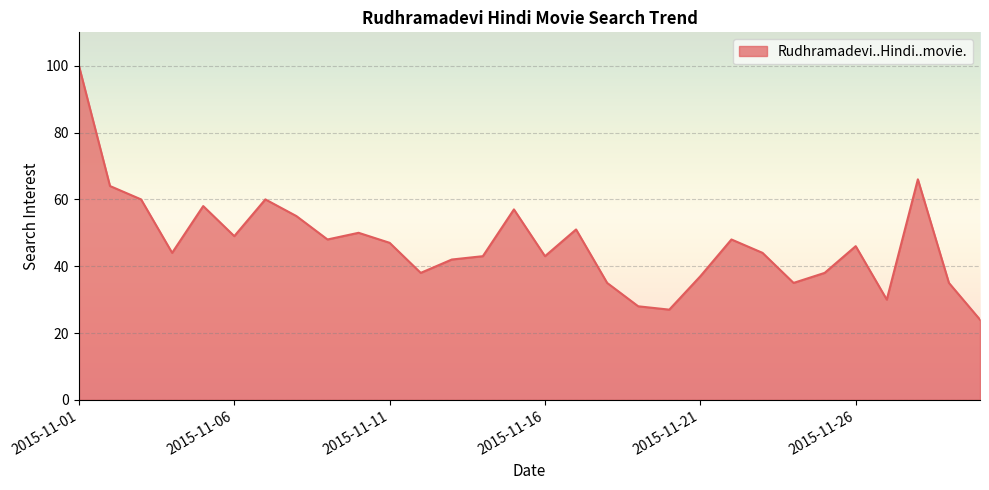

What is the difference between the maximum and minimum values?

76